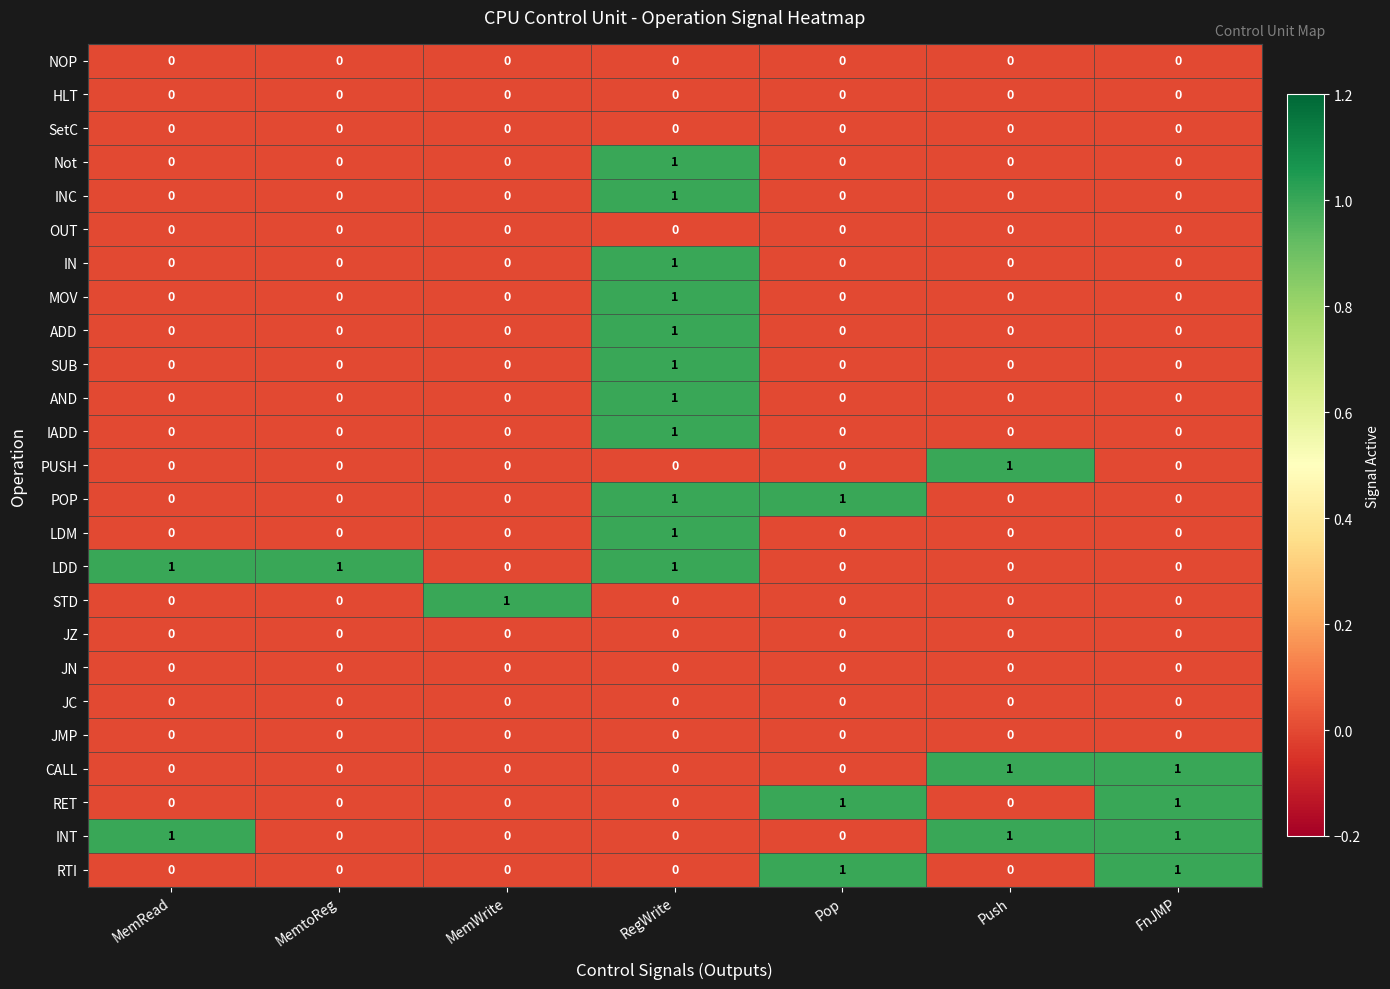

How many MOV values are between 0 and 1?

7